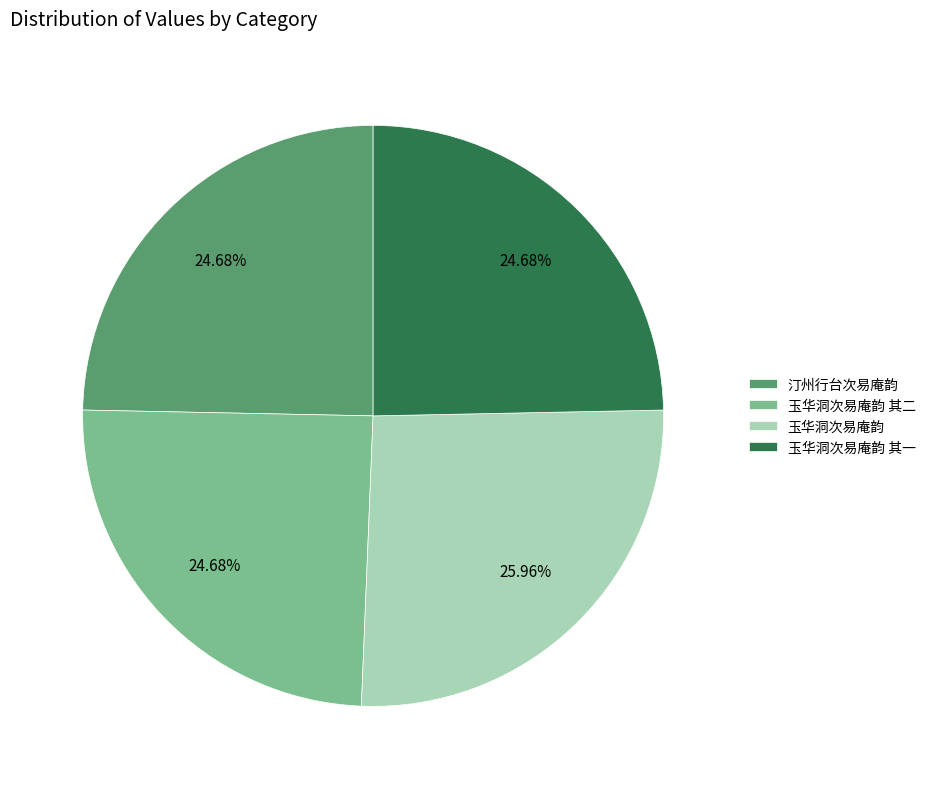

How many slices are in this pie chart?

4